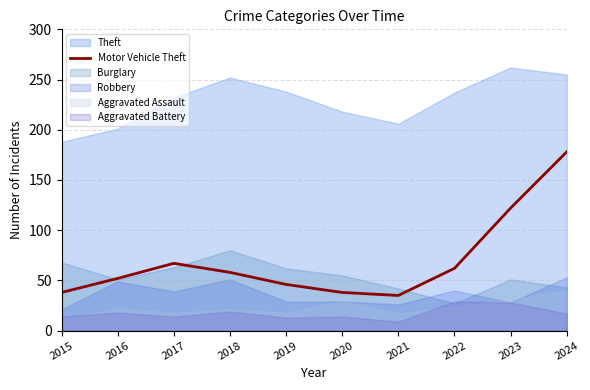

What is the lowest value of the Motor Vehicle Theft series?

35